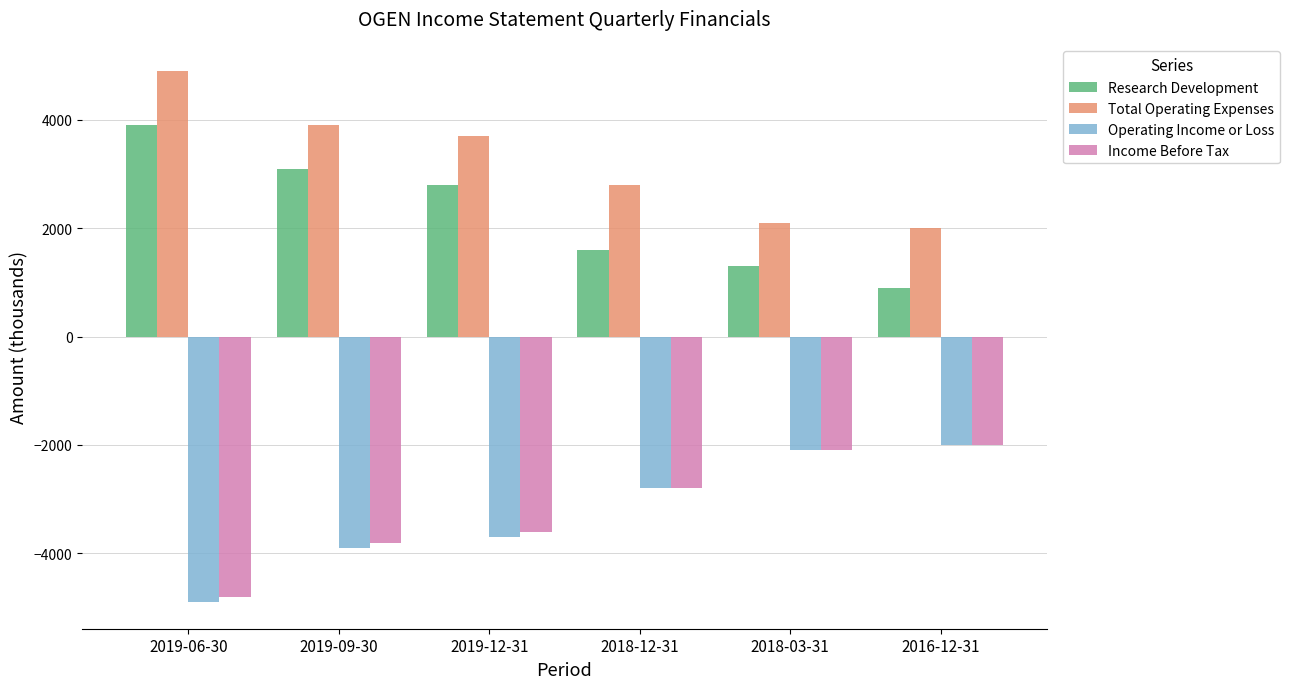

What are all the series names shown in the legend?

Research Development, Total Operating Expenses, Operating Income or Loss, Income Before Tax